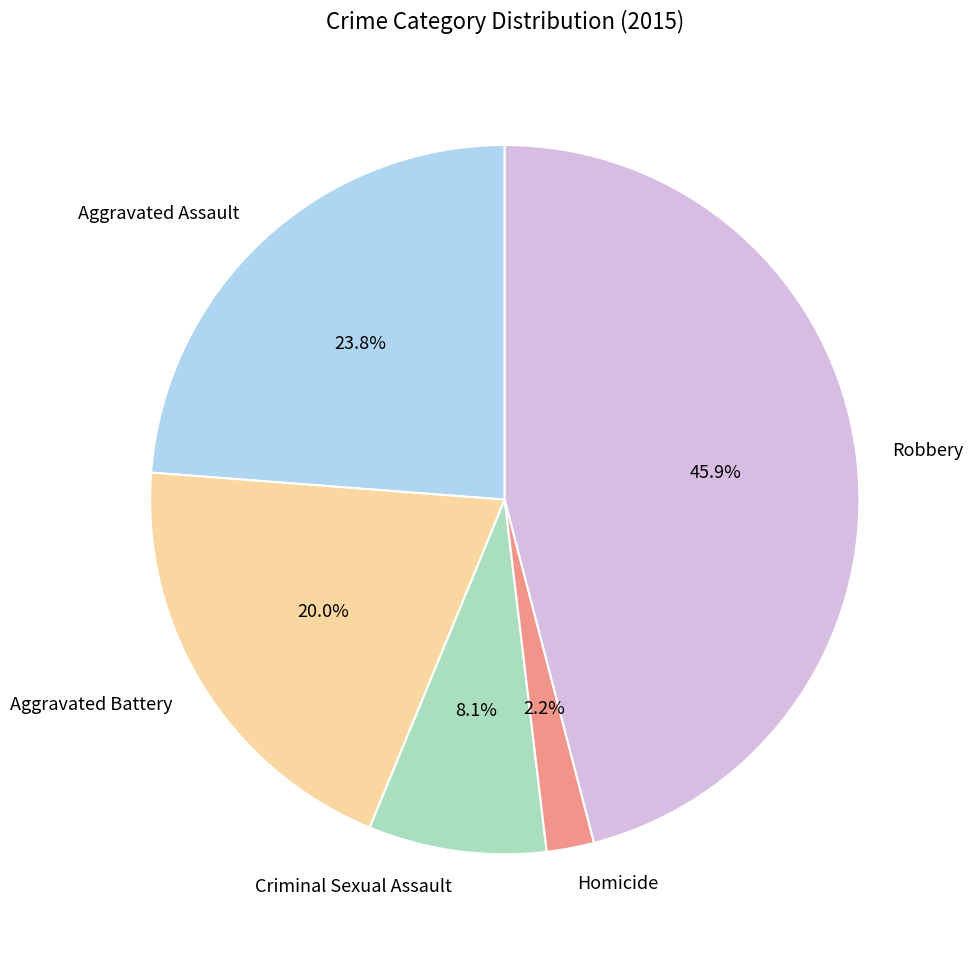

The Aggravated Assault slice represents 24% of the pie. True or false?

True